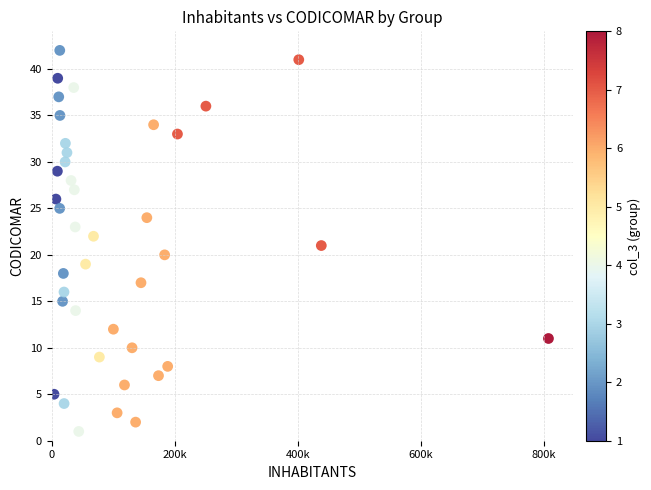

What is the range of Y values (max minus min)?

41